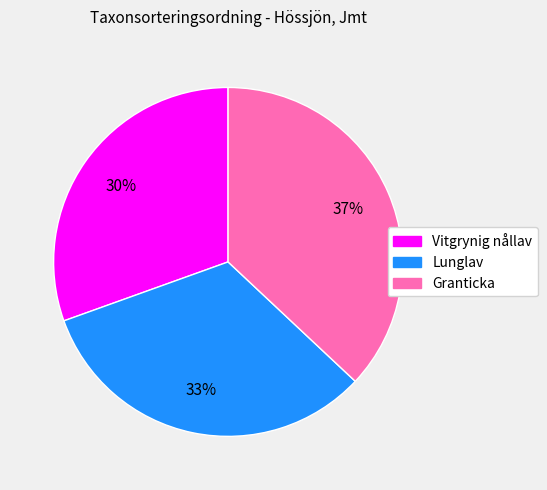

To the nearest percent, what is the difference between the Granticka and Vitgrynig nållav slice percentages?

7%